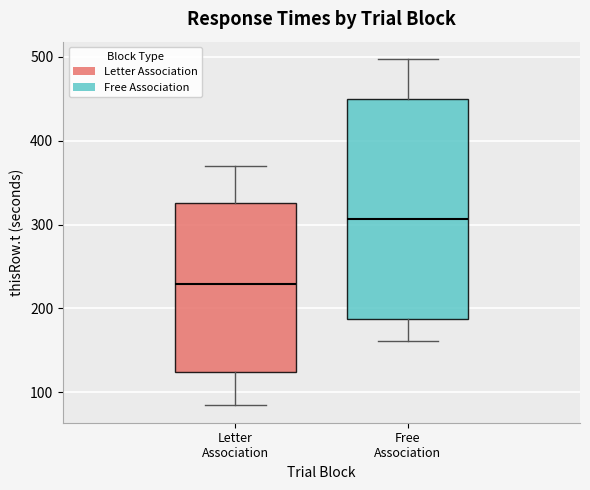

Reading left to right, transcribe this box plot: for each box, give where its median line is, the range the box spans, and where its two whiskers end, as read against the y-axis. The values are not printed on the chart, so give them approximately, as read against the axis.

Letter Association: median 230, box 120 to 330, whiskers 80 to 370
Free Association: median 310, box 190 to 450, whiskers 160 to 500